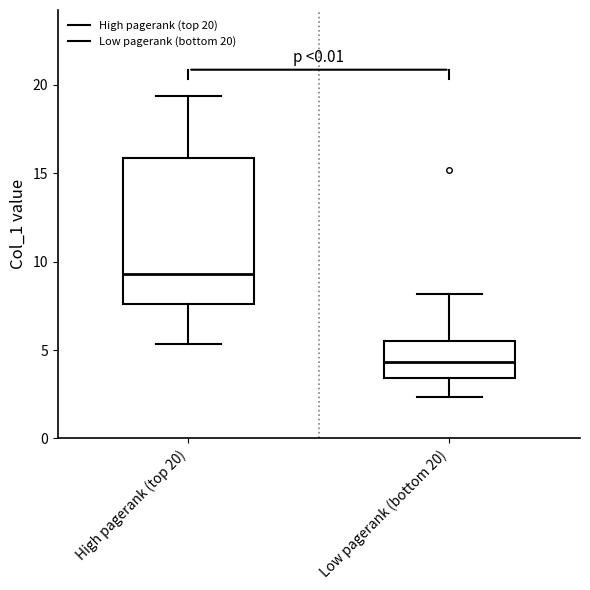

Reading left to right, read every box against the y-axis: the position of its median line, the range the box covers, and the ends of its whiskers. The values are not printed on the chart, so give them approximately, as read against the axis.

High pagerank (top 20): median 9.5, box 7.5 to 16.0, whiskers 5.5 to 19.5
Low pagerank (bottom 20): median 4.5, box 3.5 to 5.5, whiskers 2.5 to 8.0